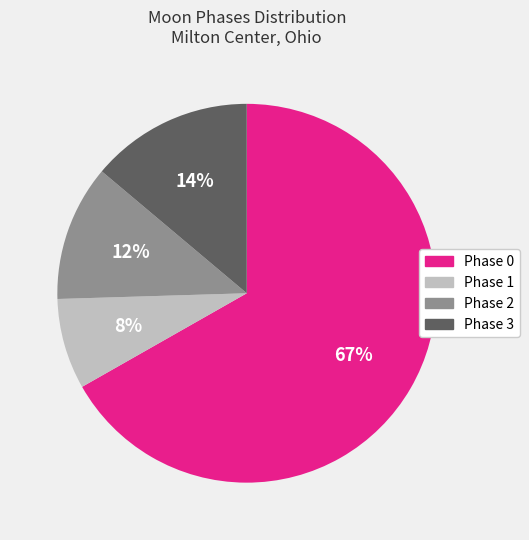

How many slices are in this pie chart?

4